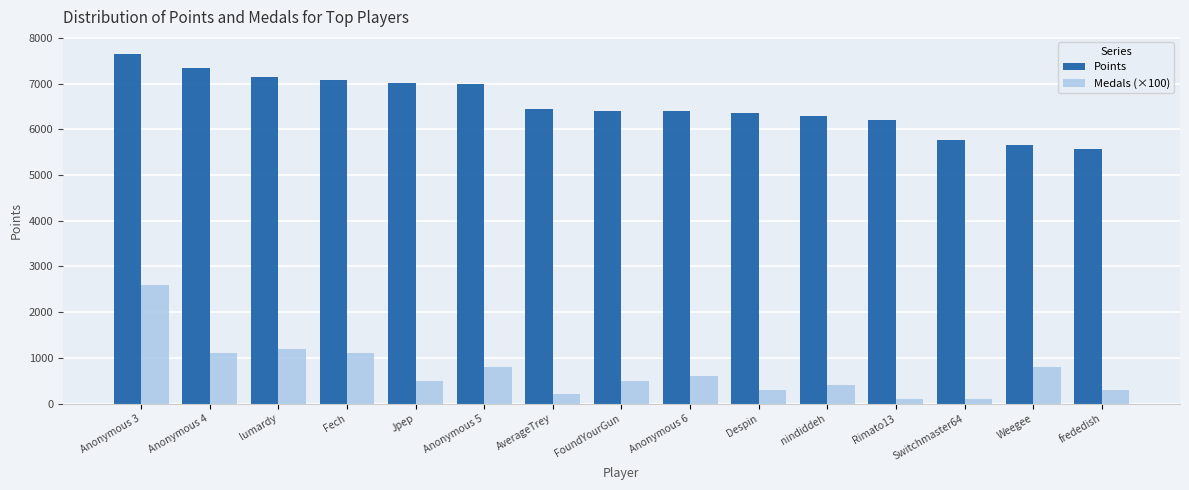

At which category is the sum across all series the highest?

Anonymous 3